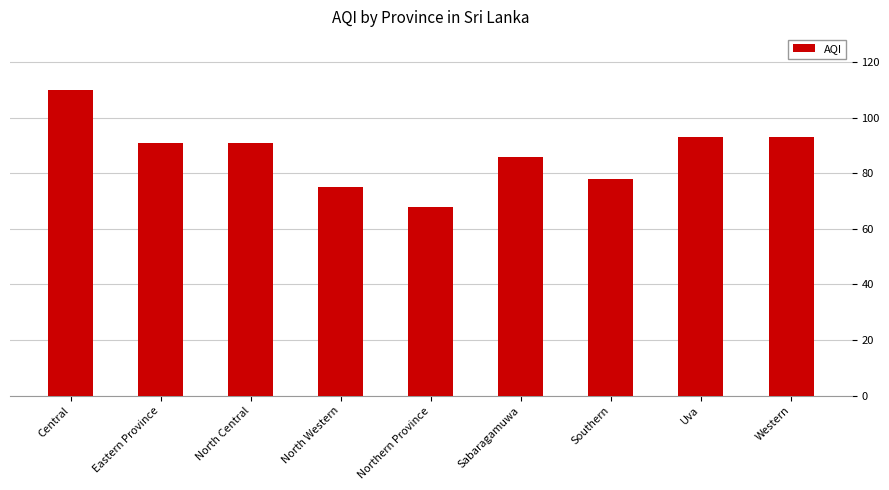

How many values are below 91?

4